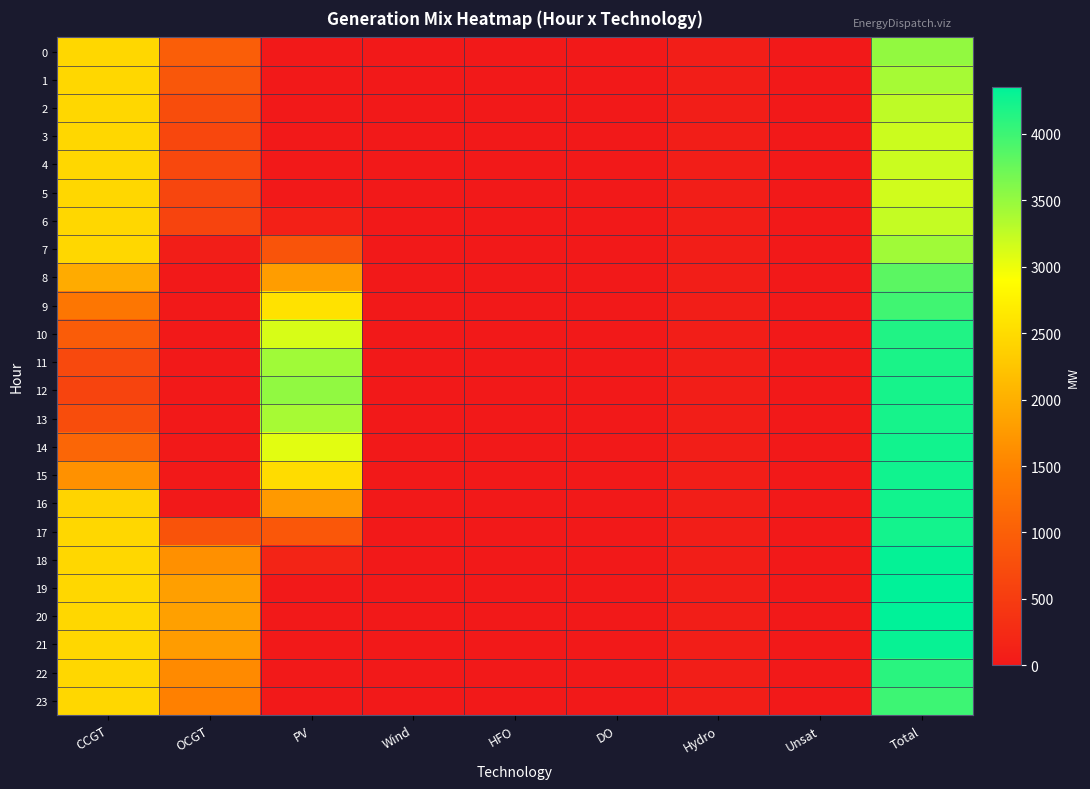

Reading right to left, what are all the values shown in this chart?

0: Total=3513	Unsat=0	Hydro=78	DO=0	HFO=0	Wind=0	PV=0	OCGT=986	CCGT=2449
1: Total=3408	Unsat=0	Hydro=78	DO=0	HFO=0	Wind=0	PV=0	OCGT=881	CCGT=2449
2: Total=3271	Unsat=0	Hydro=78	DO=0	HFO=0	Wind=0	PV=0	OCGT=744	CCGT=2449
3: Total=3189	Unsat=0	Hydro=78	DO=0	HFO=0	Wind=0	PV=0	OCGT=662	CCGT=2449
4: Total=3196	Unsat=0	Hydro=78	DO=0	HFO=0	Wind=0	PV=0	OCGT=669	CCGT=2449
5: Total=3170	Unsat=0	Hydro=78	DO=0	HFO=0	Wind=0	PV=2	OCGT=641	CCGT=2449
6: Total=3237	Unsat=0	Hydro=78	DO=0	HFO=0	Wind=0	PV=97	OCGT=613	CCGT=2449
7: Total=3442	Unsat=0	Hydro=78	DO=0	HFO=0	Wind=0	PV=835	OCGT=80	CCGT=2449
8: Total=3829	Unsat=0	Hydro=78	DO=0	HFO=0	Wind=0	PV=1798	OCGT=0	CCGT=1953
9: Total=3979	Unsat=0	Hydro=78	DO=0	HFO=0	Wind=0	PV=2582	OCGT=0	CCGT=1319
10: Total=4163	Unsat=0	Hydro=78	DO=0	HFO=0	Wind=0	PV=3127	OCGT=0	CCGT=958
11: Total=4194	Unsat=0	Hydro=78	DO=0	HFO=0	Wind=0	PV=3434	OCGT=0	CCGT=682
12: Total=4217	Unsat=0	Hydro=78	DO=0	HFO=0	Wind=0	PV=3520	OCGT=0	CCGT=619
13: Total=4224	Unsat=0	Hydro=78	DO=0	HFO=0	Wind=0	PV=3399	OCGT=0	CCGT=747
14: Total=4245	Unsat=0	Hydro=78	DO=0	HFO=0	Wind=0	PV=3066	OCGT=0	CCGT=1101
15: Total=4250	Unsat=0	Hydro=78	DO=0	HFO=0	Wind=0	PV=2514	OCGT=0	CCGT=1658
16: Total=4248	Unsat=0	Hydro=78	DO=0	HFO=0	Wind=0	PV=1748	OCGT=0	CCGT=2422
17: Total=4240	Unsat=0	Hydro=78	DO=0	HFO=0	Wind=0	PV=884	OCGT=829	CCGT=2449
18: Total=4325	Unsat=0	Hydro=78	DO=0	HFO=0	Wind=0	PV=153	OCGT=1645	CCGT=2449
19: Total=4352	Unsat=0	Hydro=78	DO=0	HFO=0	Wind=0	PV=7	OCGT=1818	CCGT=2449
20: Total=4351	Unsat=0	Hydro=78	DO=0	HFO=0	Wind=0	PV=0	OCGT=1824	CCGT=2449
21: Total=4306	Unsat=0	Hydro=78	DO=0	HFO=0	Wind=0	PV=0	OCGT=1779	CCGT=2449
22: Total=4107	Unsat=0	Hydro=78	DO=0	HFO=0	Wind=0	PV=0	OCGT=1580	CCGT=2449
23: Total=3997	Unsat=0	Hydro=78	DO=0	HFO=0	Wind=0	PV=0	OCGT=1470	CCGT=2449